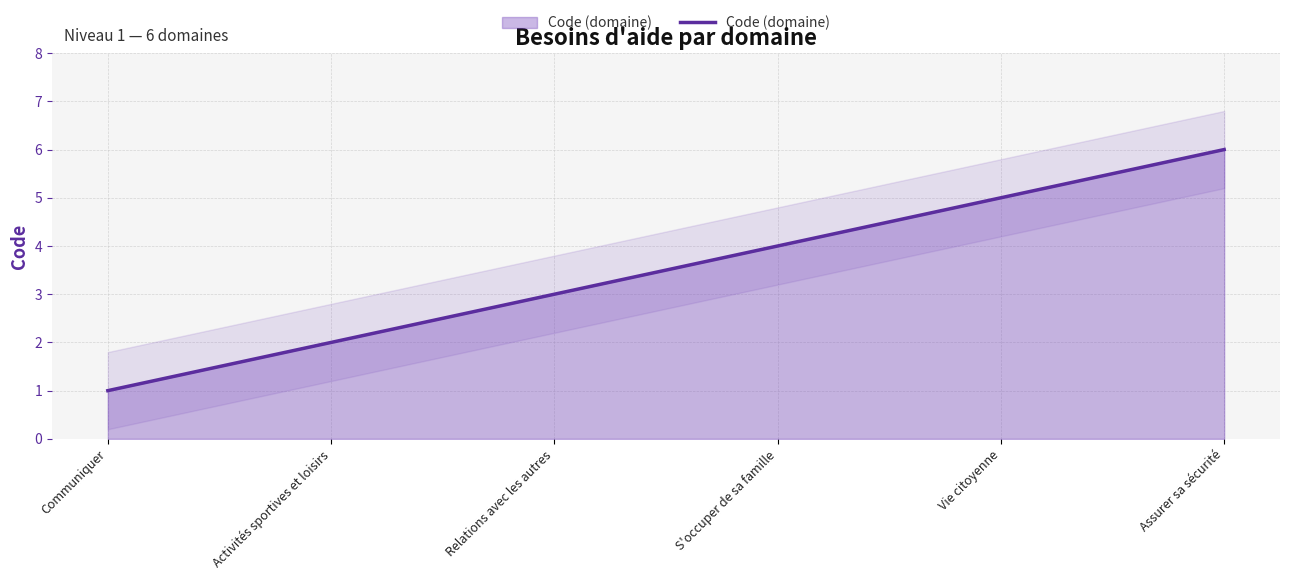

What is the label of the 2nd point from the right?

Vie citoyenne